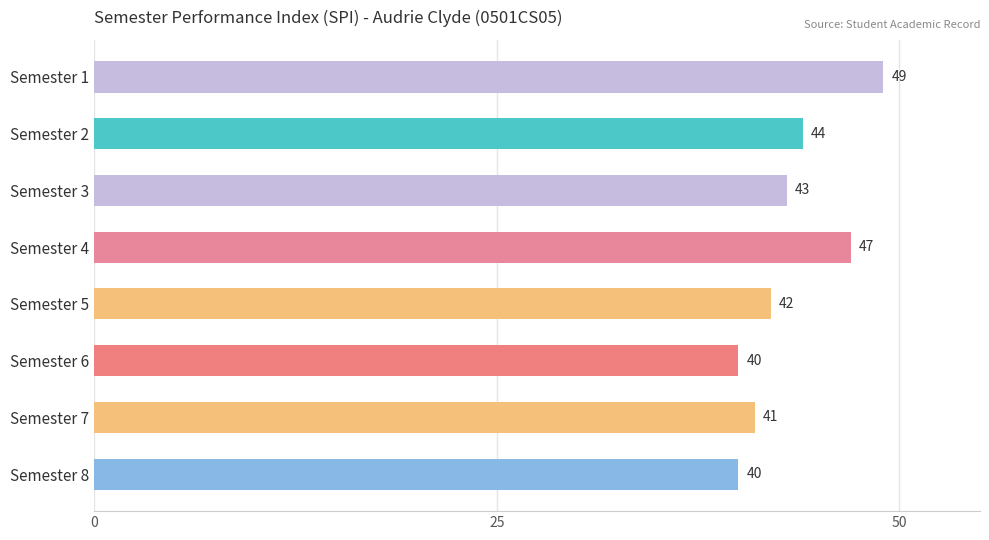

What is the value of the 3rd bar from the top?

43